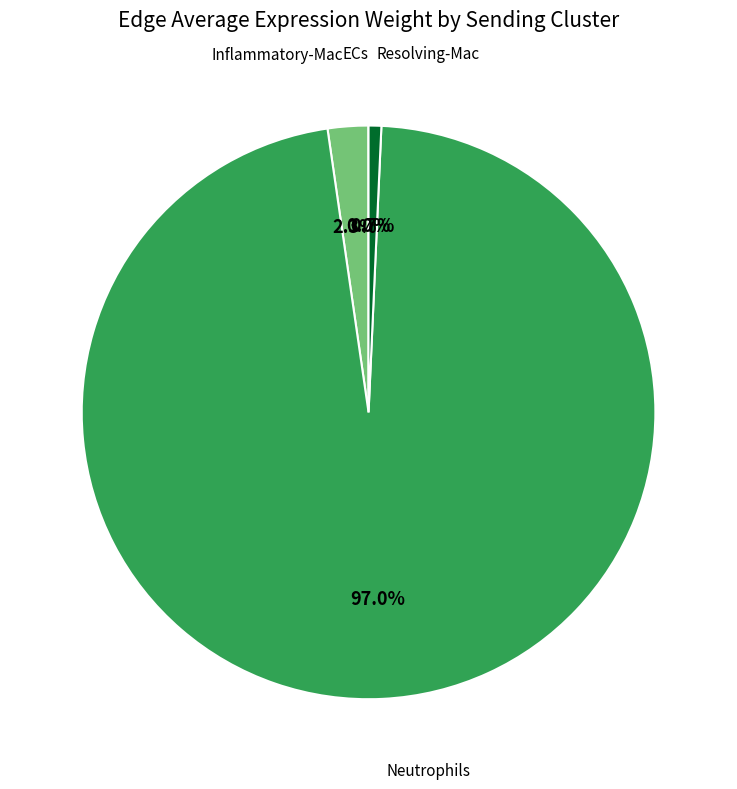

Is there any slice that represents more than half of the pie?

Yes